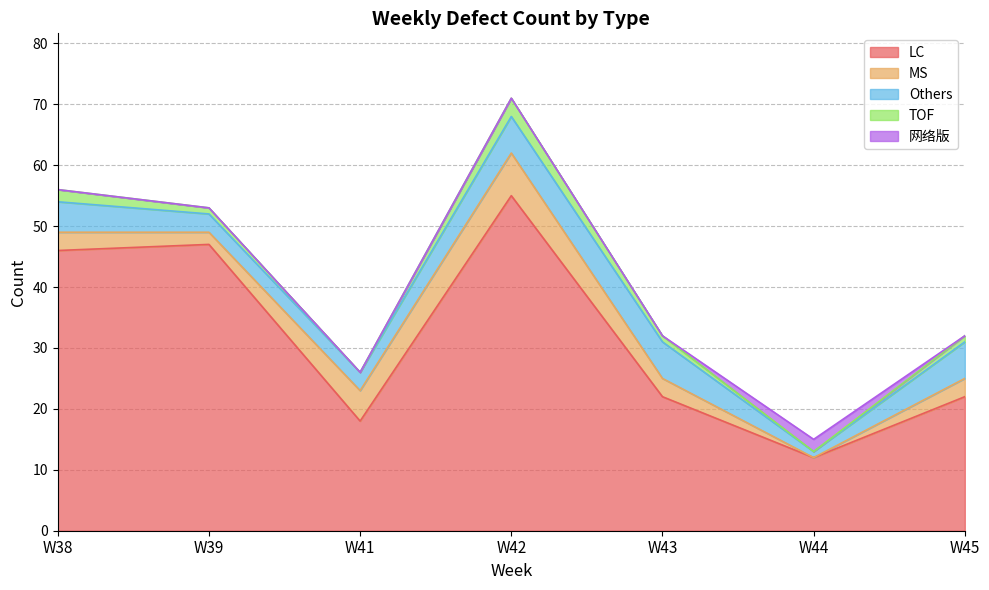

True or false: Others and LC intersect in this chart.

False